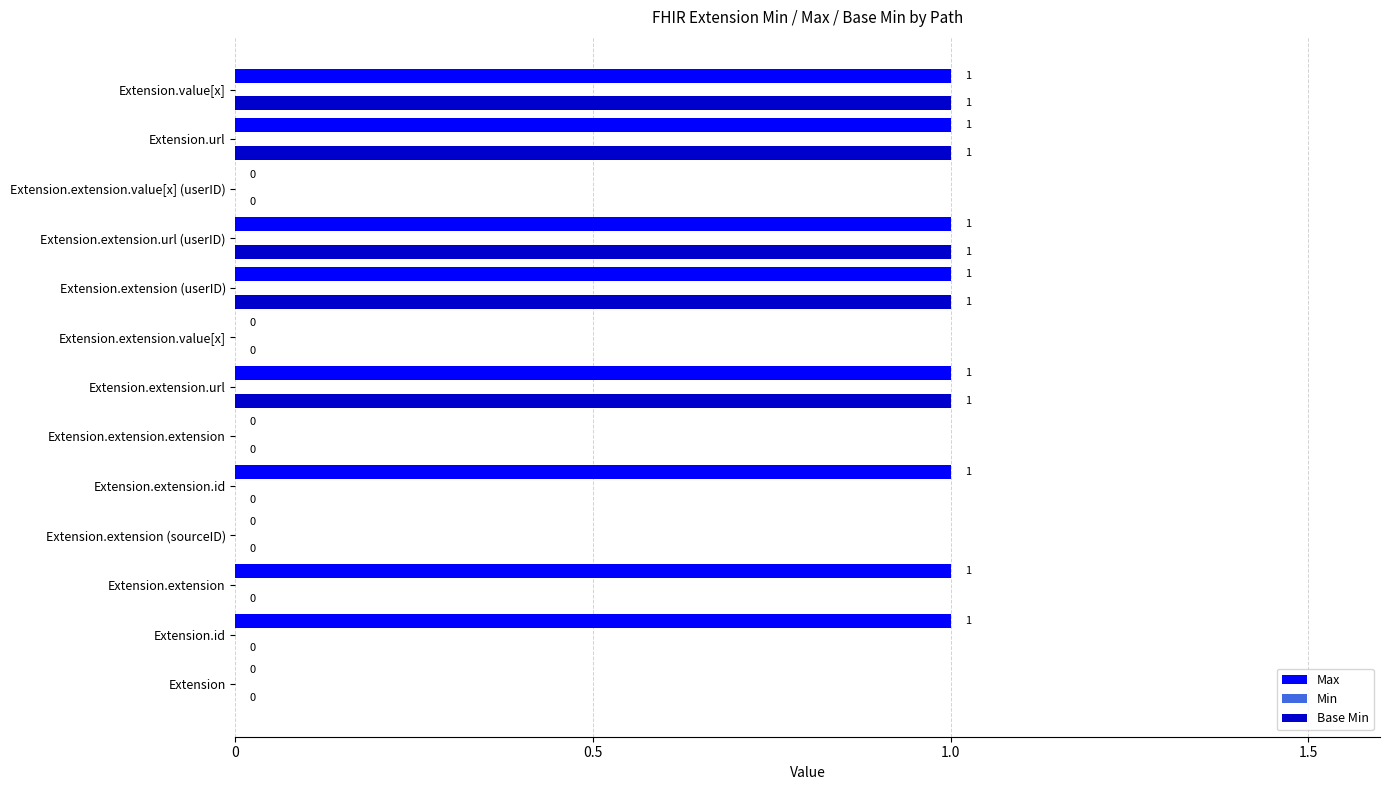

Is it true that Max equals 1 at Extension.extension.url?

True